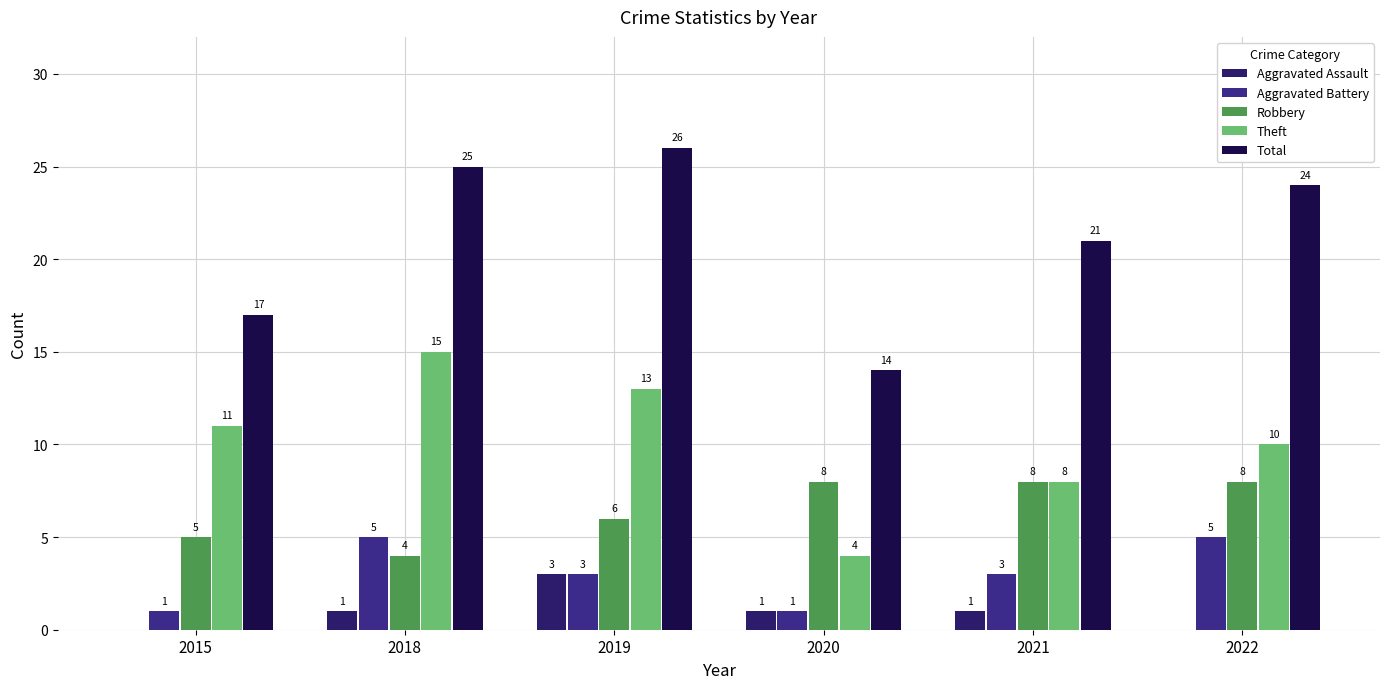

What is the sum of all Aggravated Battery values?

18